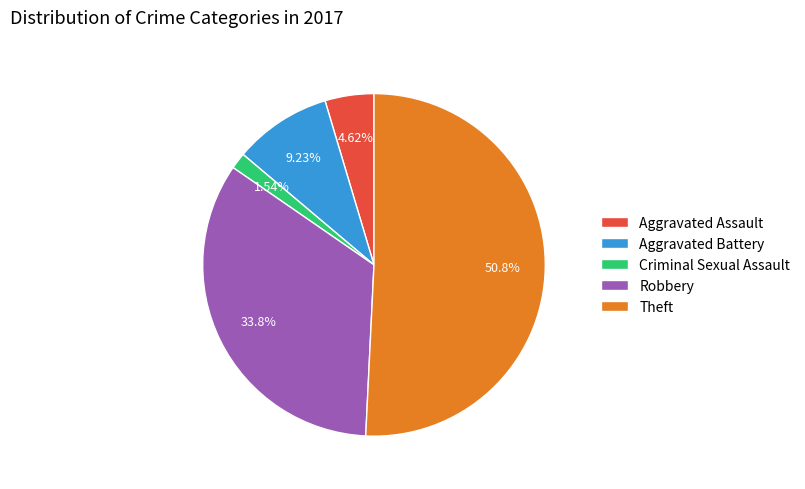

True or false: Aggravated Battery accounts for 1% of the total.

False